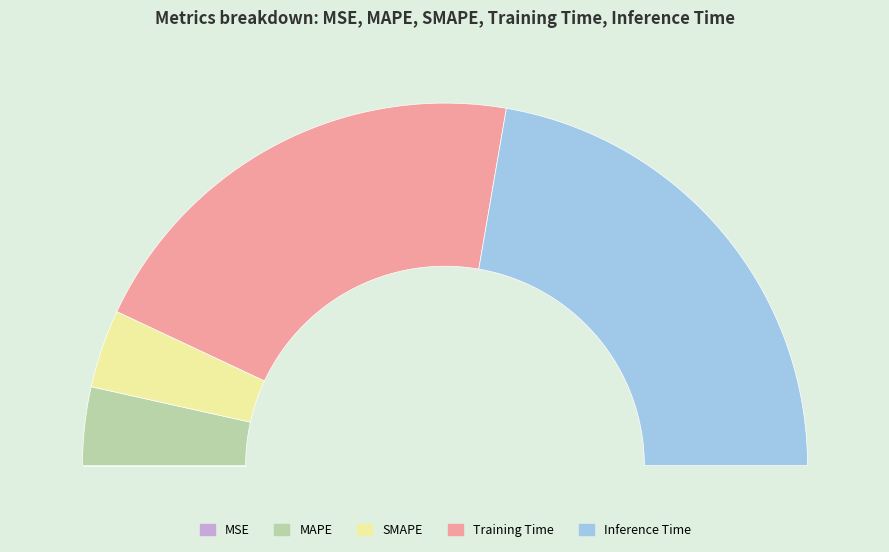

To the nearest percent, what percentage of the pie is Training Time?

41%